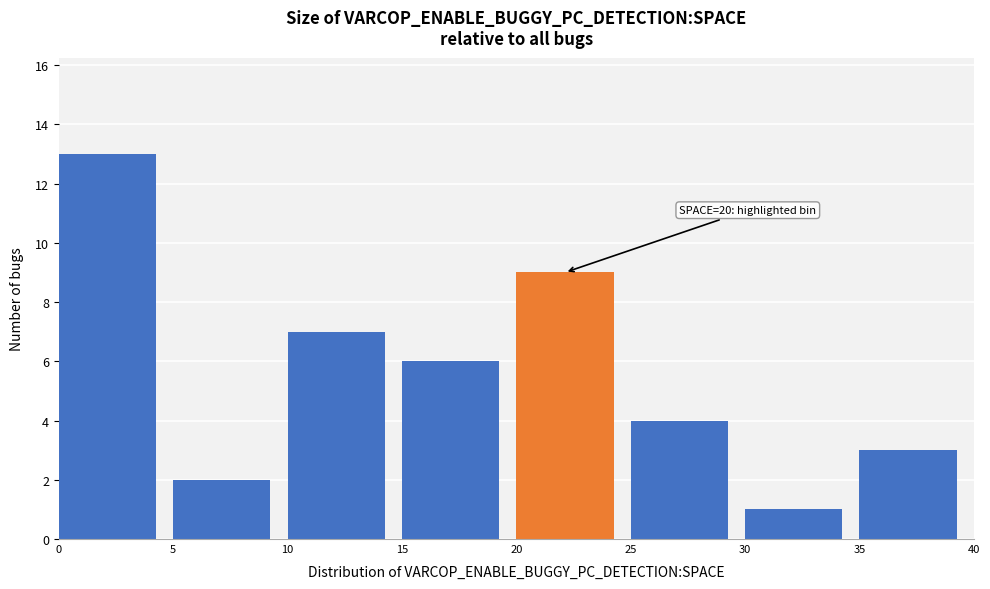

Over which range of the x-axis is the bar tallest?

0 to 5